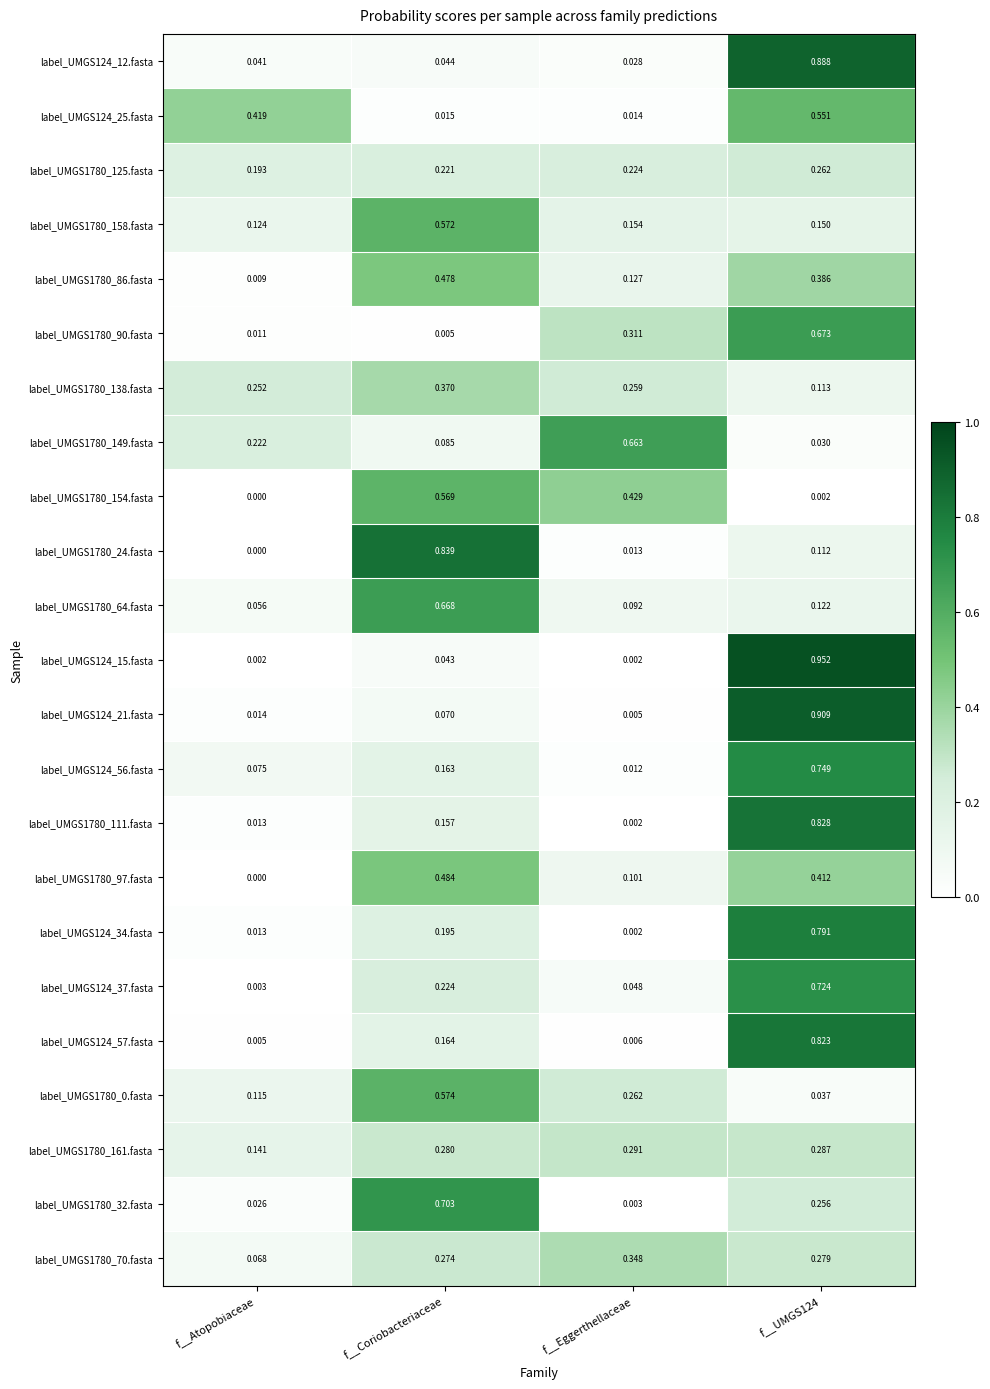

Which category has the lowest value in the label_UMGS1780_158.fasta series?

f__Atopobiaceae